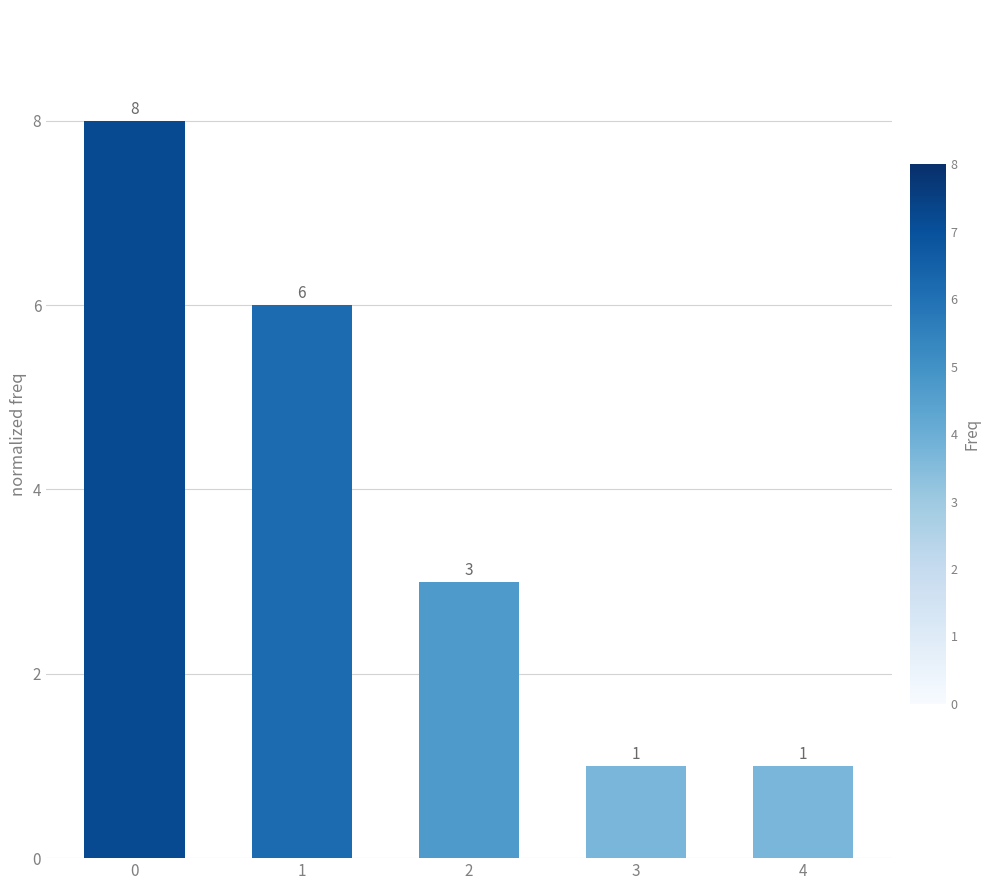

What is the greatest value displayed?

8